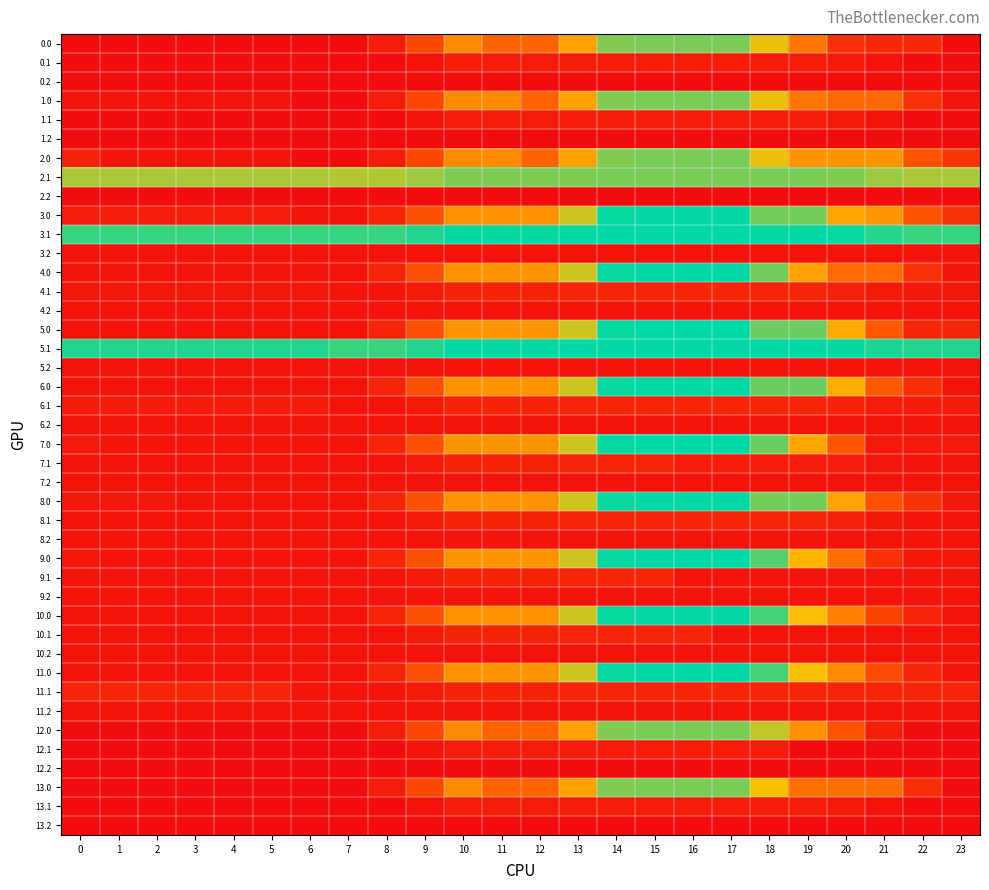

At which category is the sum across all series the highest?

15